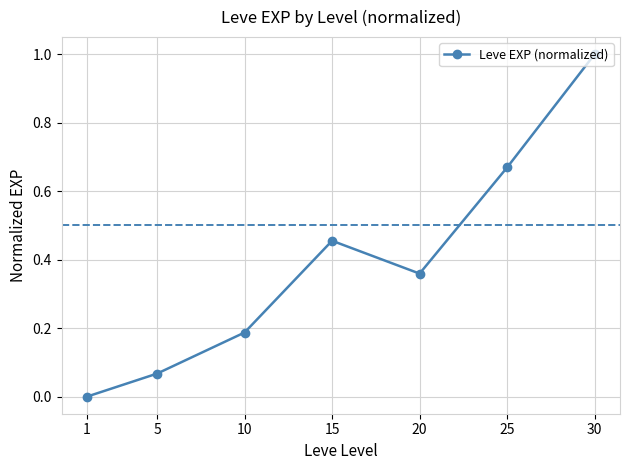

True or false: the data shows 1.1 at 25.

False